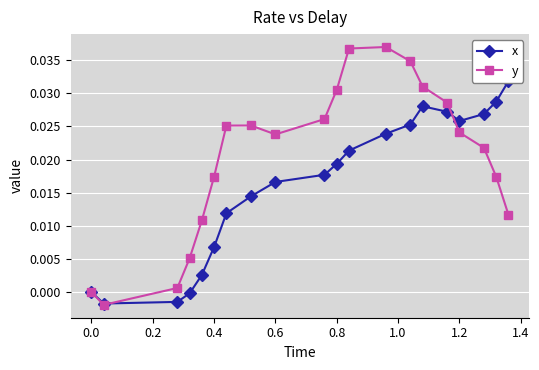

How many interior local valleys does the y series have?

2